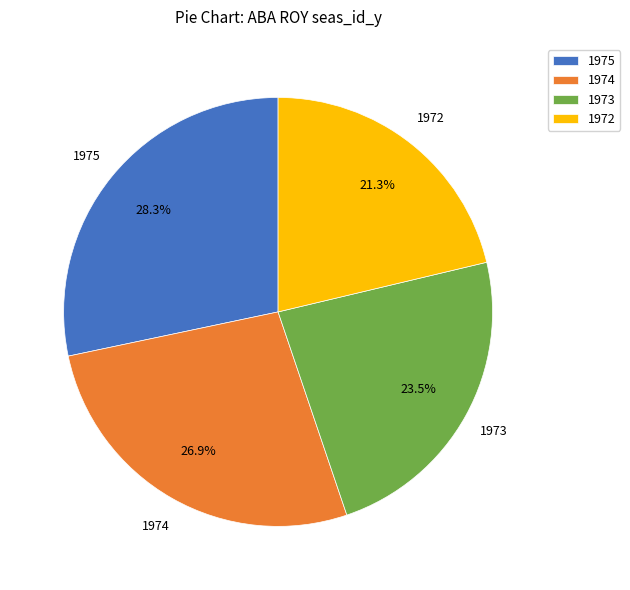

What is the largest slice in the pie chart?

1975